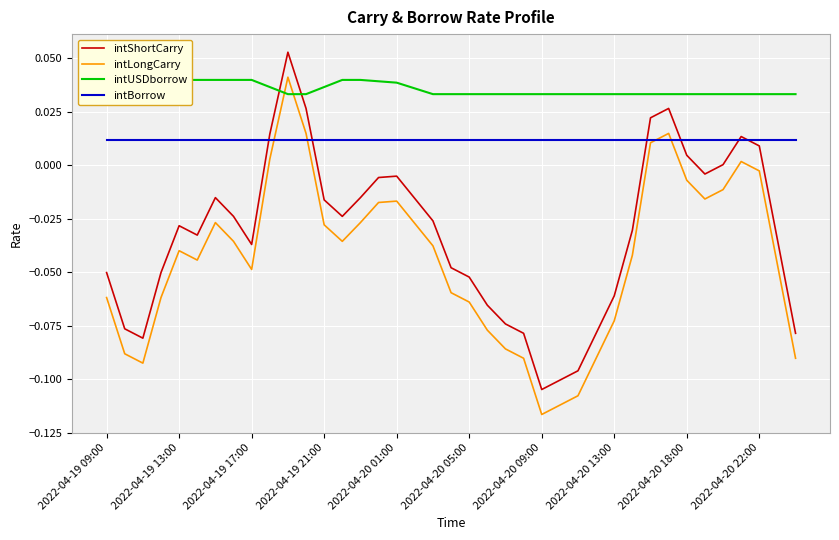

At which label does intLongCarry reach its minimum?

2022-04-20 09:00